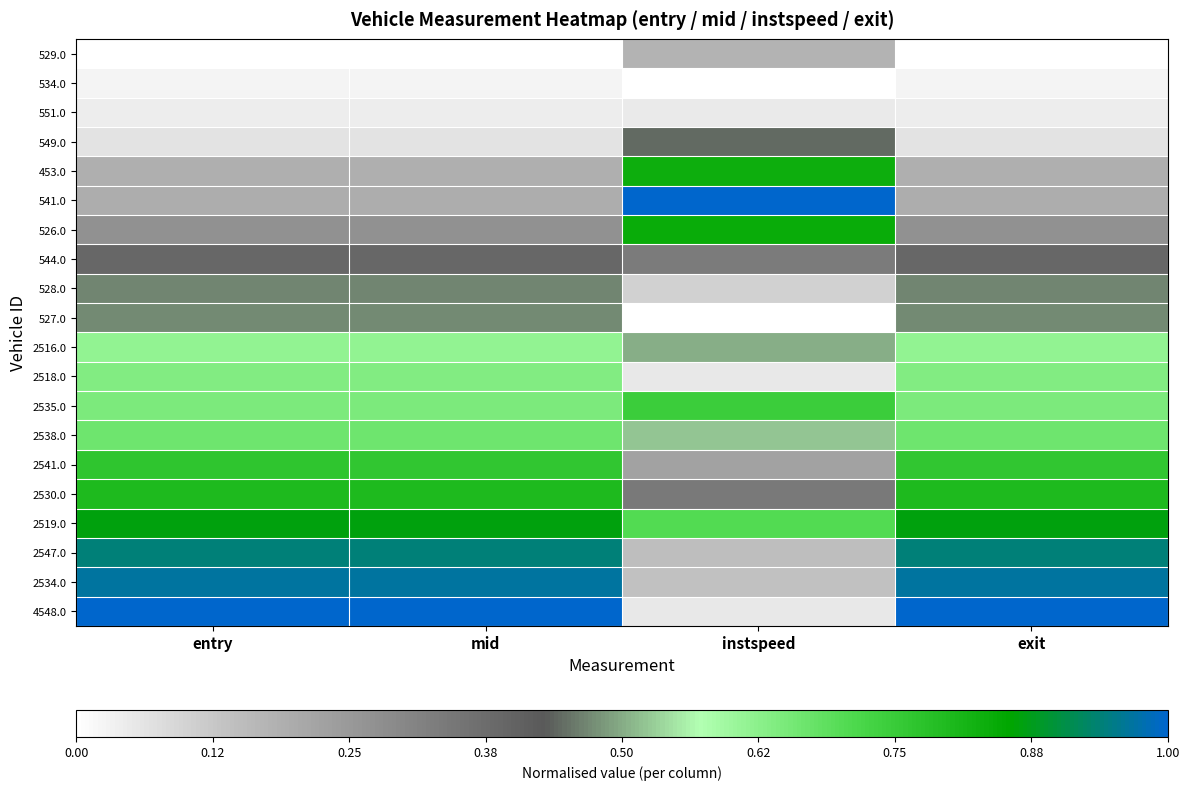

Reading left to right, extract all data points from this chart.

529.0: entry=0.0	mid=0.0	instspeed=0.2	exit=0.0
534.0: entry=0.0	mid=0.0	instspeed=0.0	exit=0.0
551.0: entry=0.0	mid=0.0	instspeed=0.0	exit=0.0
549.0: entry=0.1	mid=0.1	instspeed=0.4	exit=0.1
453.0: entry=0.2	mid=0.2	instspeed=0.8	exit=0.2
541.0: entry=0.2	mid=0.2	instspeed=1.0	exit=0.2
526.0: entry=0.3	mid=0.3	instspeed=0.8	exit=0.3
544.0: entry=0.4	mid=0.4	instspeed=0.3	exit=0.4
528.0: entry=0.5	mid=0.5	instspeed=0.1	exit=0.5
527.0: entry=0.5	mid=0.5	instspeed=0.0	exit=0.5
2516.0: entry=0.6	mid=0.6	instspeed=0.5	exit=0.6
2518.0: entry=0.6	mid=0.6	instspeed=0.1	exit=0.6
2535.0: entry=0.6	mid=0.6	instspeed=0.7	exit=0.6
2538.0: entry=0.7	mid=0.7	instspeed=0.5	exit=0.7
2541.0: entry=0.8	mid=0.8	instspeed=0.2	exit=0.8
2530.0: entry=0.8	mid=0.8	instspeed=0.3	exit=0.8
2519.0: entry=0.9	mid=0.9	instspeed=0.7	exit=0.9
2547.0: entry=0.9	mid=0.9	instspeed=0.1	exit=0.9
2534.0: entry=1.0	mid=1.0	instspeed=0.1	exit=1.0
4548.0: entry=1.0	mid=1.0	instspeed=0.1	exit=1.0